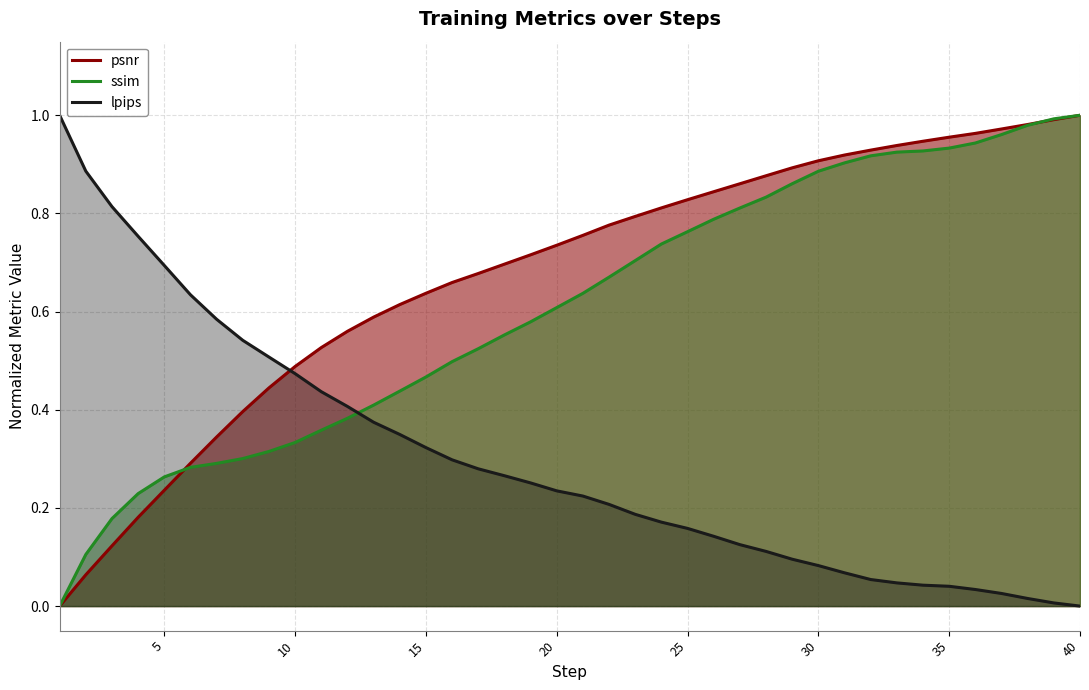

Reading left to right, list all the values displayed in this chart.

psnr: 0.0	0.1	0.1	0.2	0.2	0.3	0.3	0.4	0.4	0.5	0.5	0.6	0.6	0.6	0.6	0.7	0.7	0.7	0.7	0.7	0.8	0.8	0.8	0.8	0.8	0.8	0.9	0.9	0.9	0.9	0.9	0.9	0.9	0.9	1.0	1.0	1.0	1.0	1.0	1.0
ssim: 0.0	0.1	0.2	0.2	0.3	0.3	0.3	0.3	0.3	0.3	0.4	0.4	0.4	0.4	0.5	0.5	0.5	0.6	0.6	0.6	0.6	0.7	0.7	0.7	0.8	0.8	0.8	0.8	0.9	0.9	0.9	0.9	0.9	0.9	0.9	0.9	1.0	1.0	1.0	1.0
lpips: 1.0	0.9	0.8	0.8	0.7	0.6	0.6	0.5	0.5	0.5	0.4	0.4	0.4	0.3	0.3	0.3	0.3	0.3	0.3	0.2	0.2	0.2	0.2	0.2	0.2	0.1	0.1	0.1	0.1	0.1	0.1	0.1	0.0	0.0	0.0	0.0	0.0	0.0	0.0	0.0